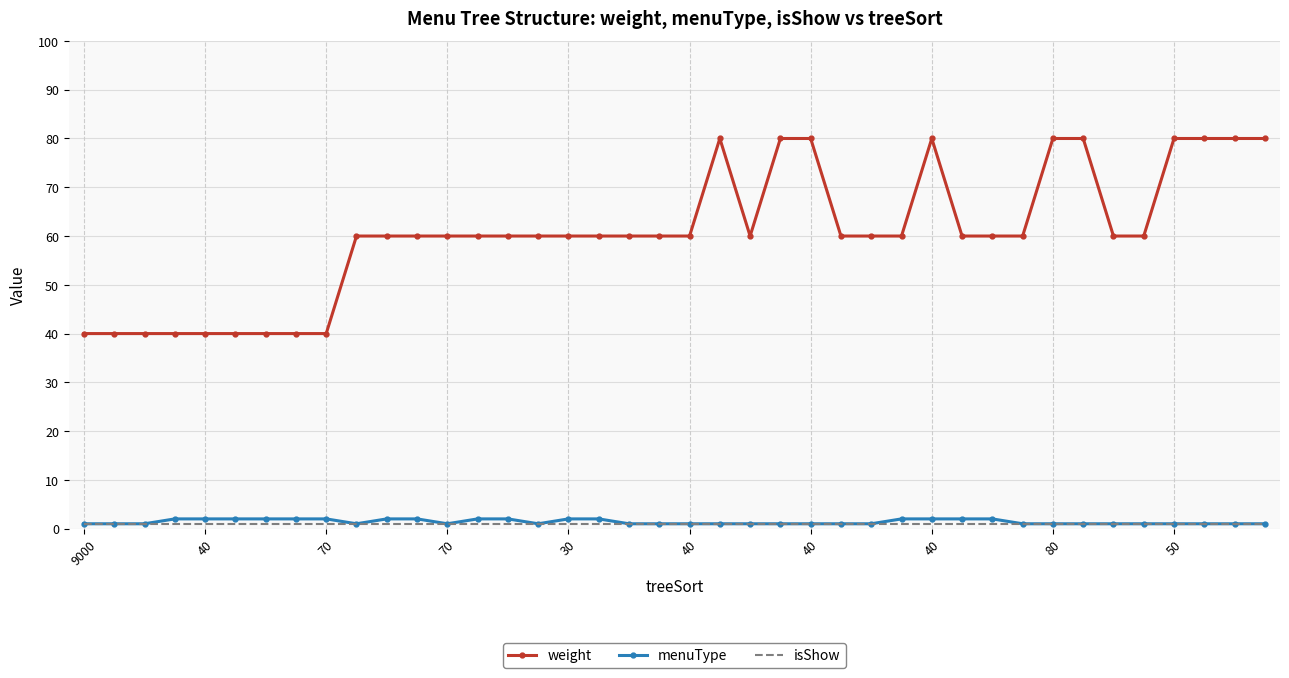

Which series has the largest total across all categories?

weight